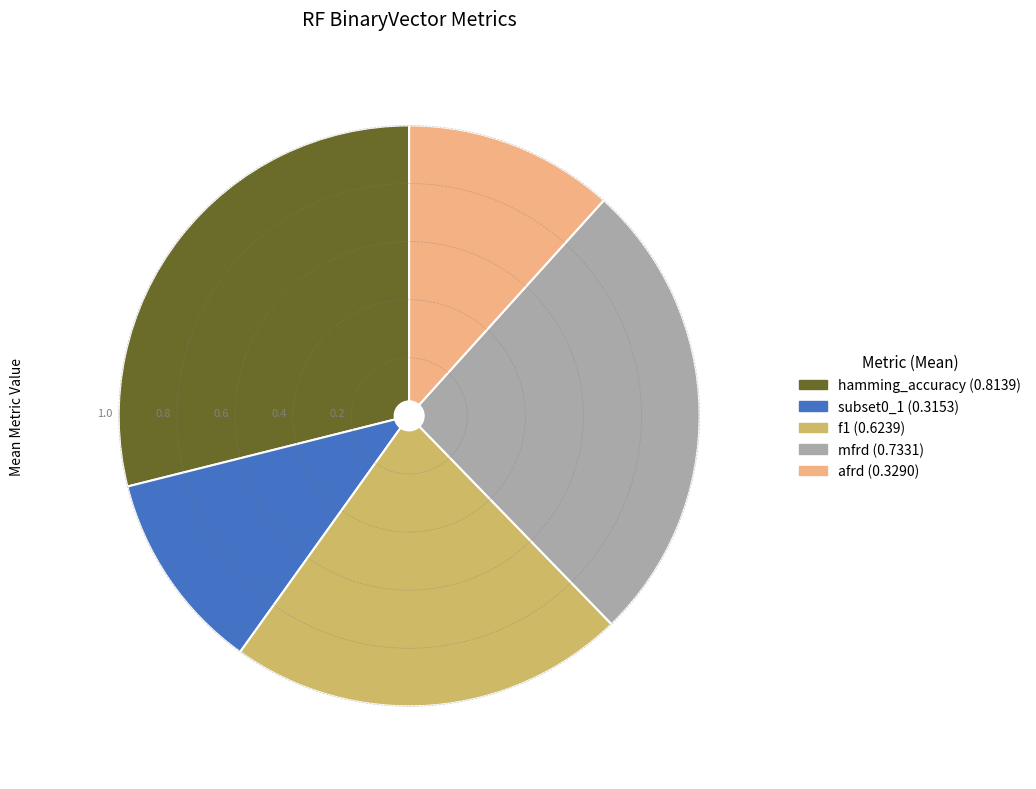

Between mfrd and afrd, which is larger?

mfrd